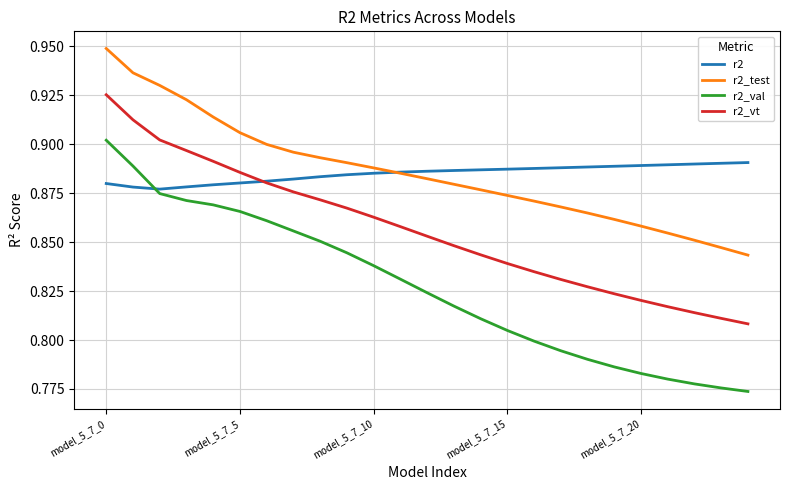

Which series has the largest range (max minus min)?

r2_val